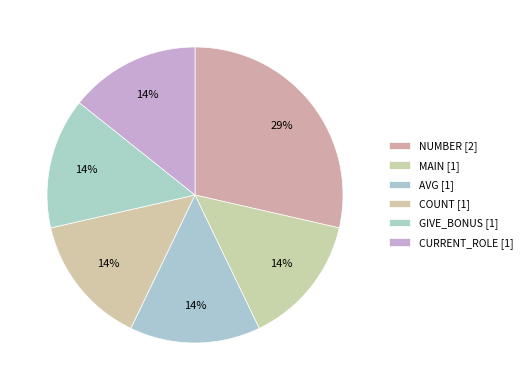

What percentage is the MAIN slice, to the nearest percent?

14%